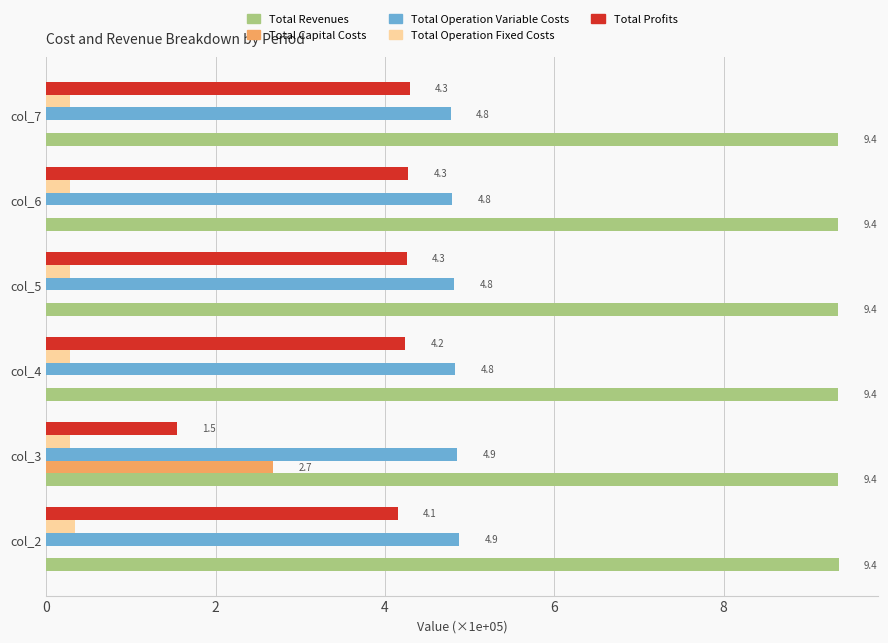

What is the maximum value shown in the chart?

9.4